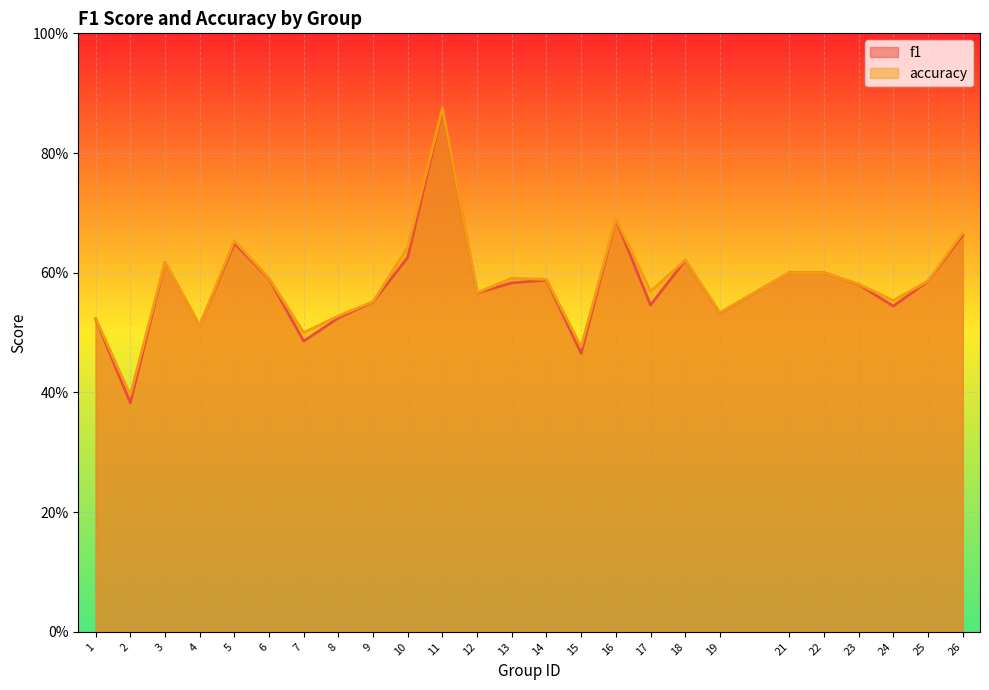

Is the value of accuracy at 23 greater than the value of f1 at 11?

No